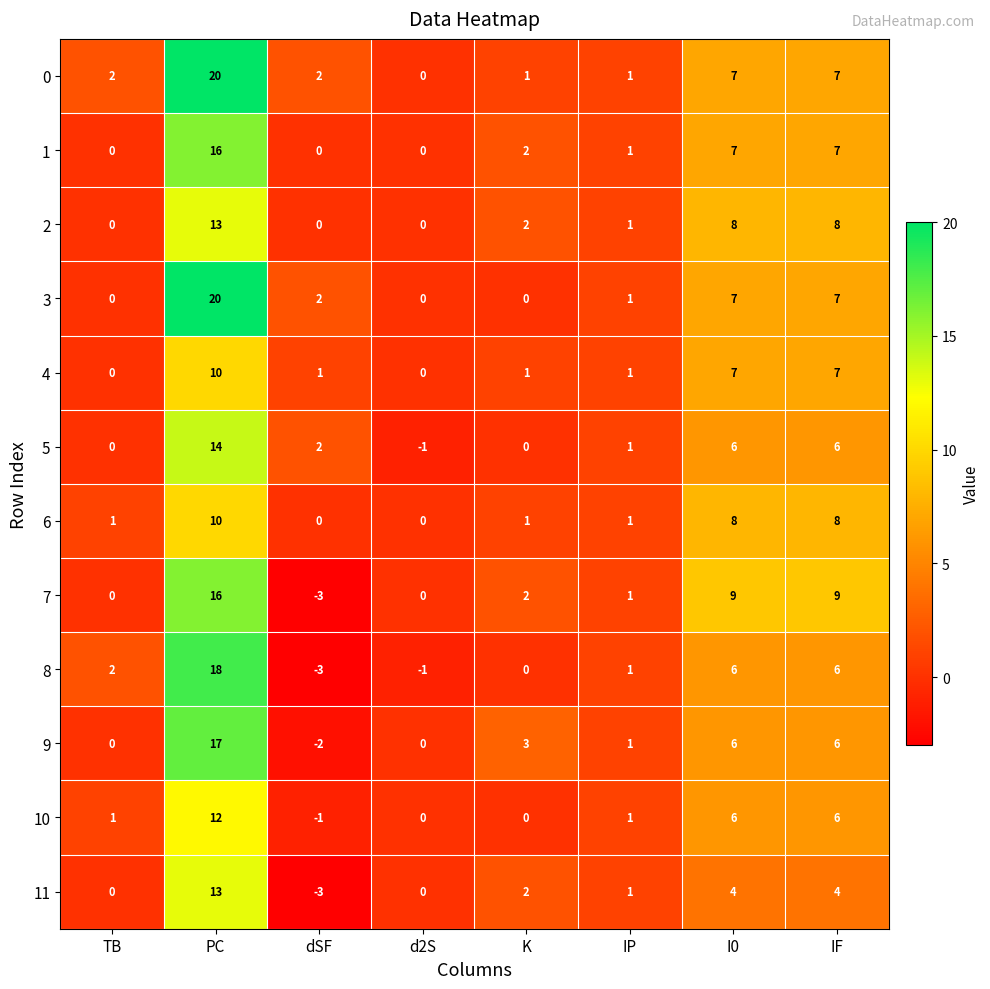

What is the average value of the 6 series?

4